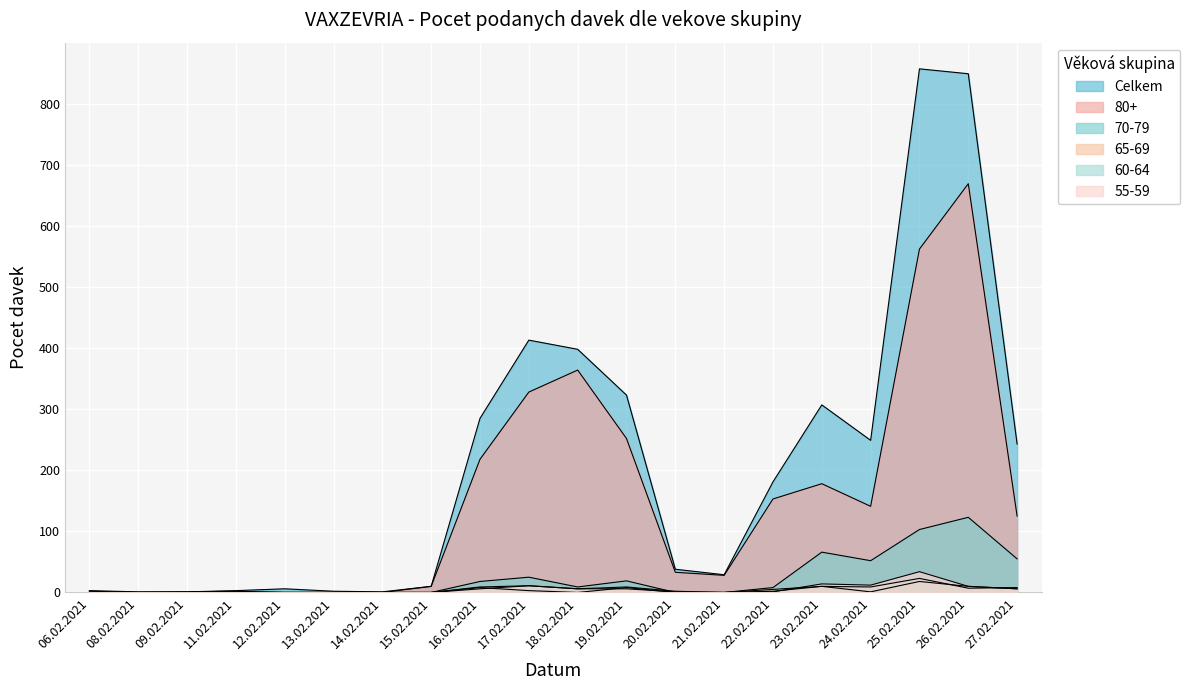

What is the maximum value shown in the chart?

857